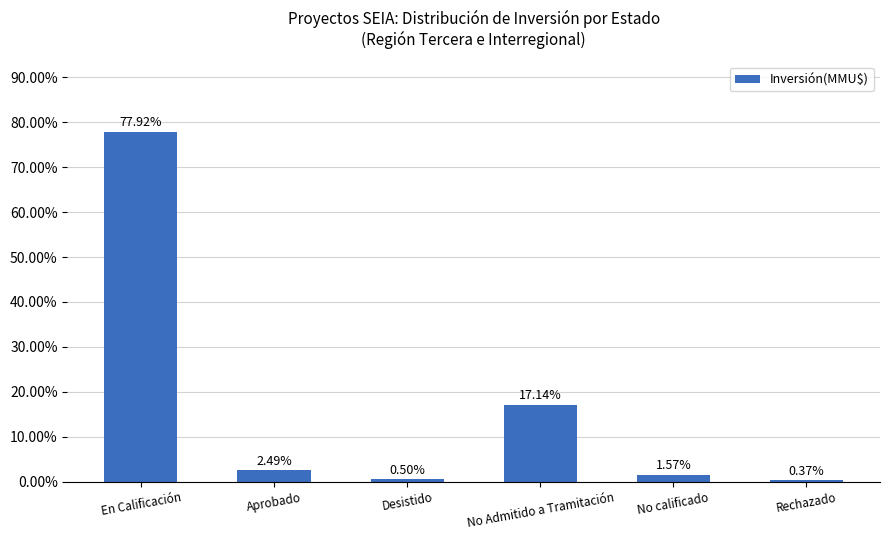

What is the label of the 2nd bar from the right?

No calificado